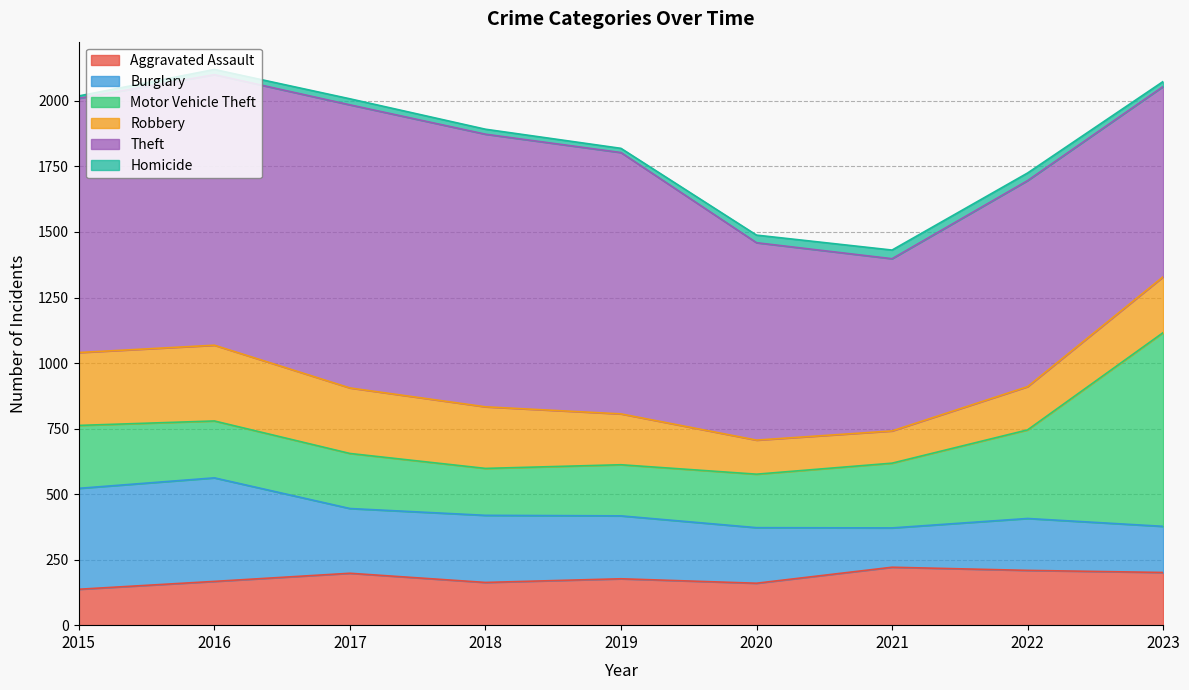

Rank the series by their maximum value, from highest to lowest.

Theft, Motor Vehicle Theft, Burglary, Robbery, Aggravated Assault, Homicide